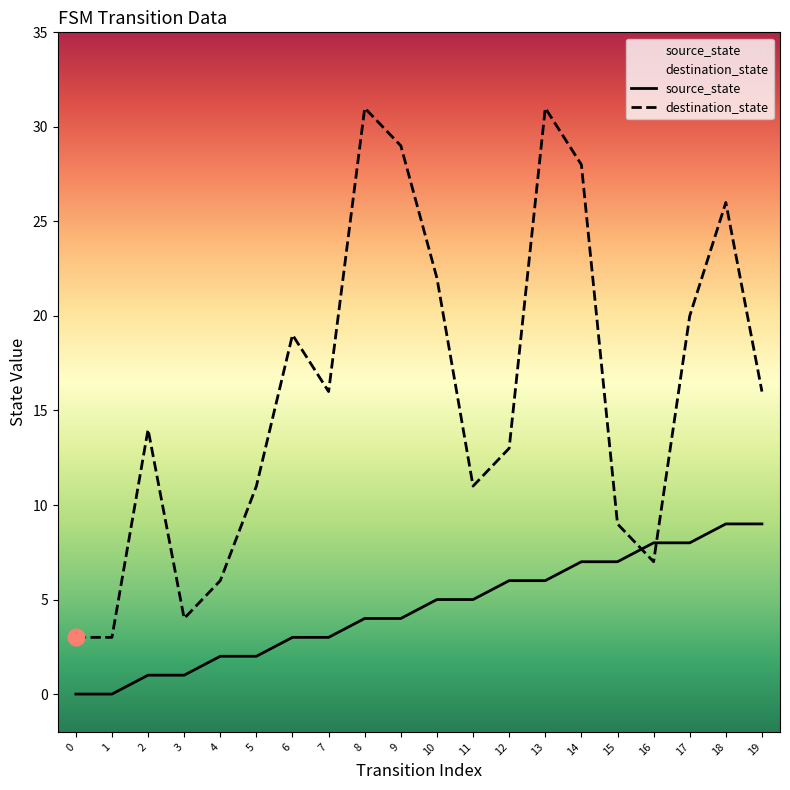

What is the difference between the maximum and minimum values in the destination_state series?

28